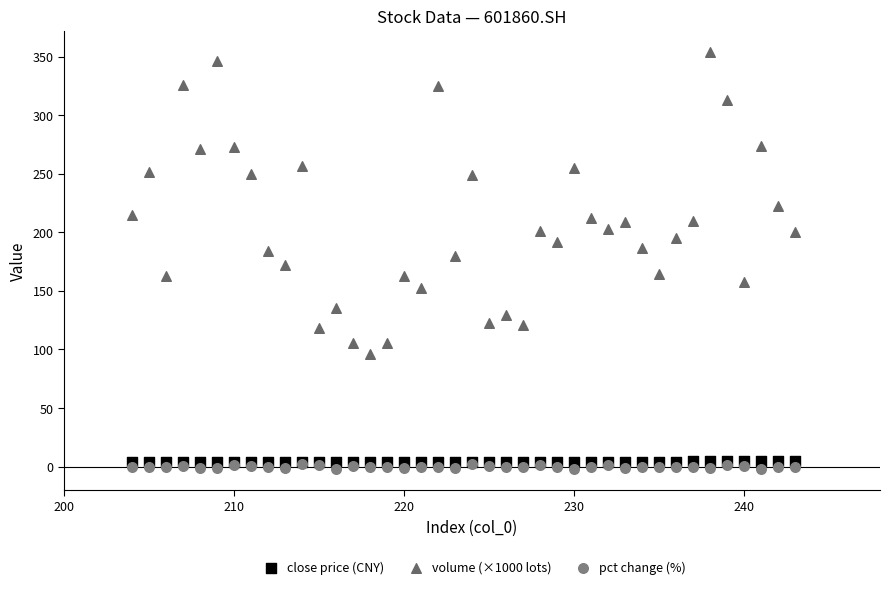

What are all the series names shown in the legend?

close price (CNY), volume (×1000 lots), pct change (%)